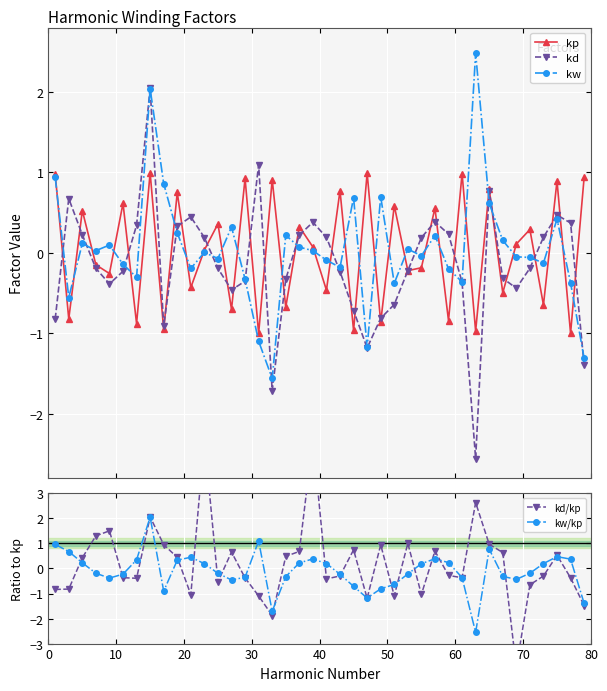

What is the maximum value shown in the chart?

5.2